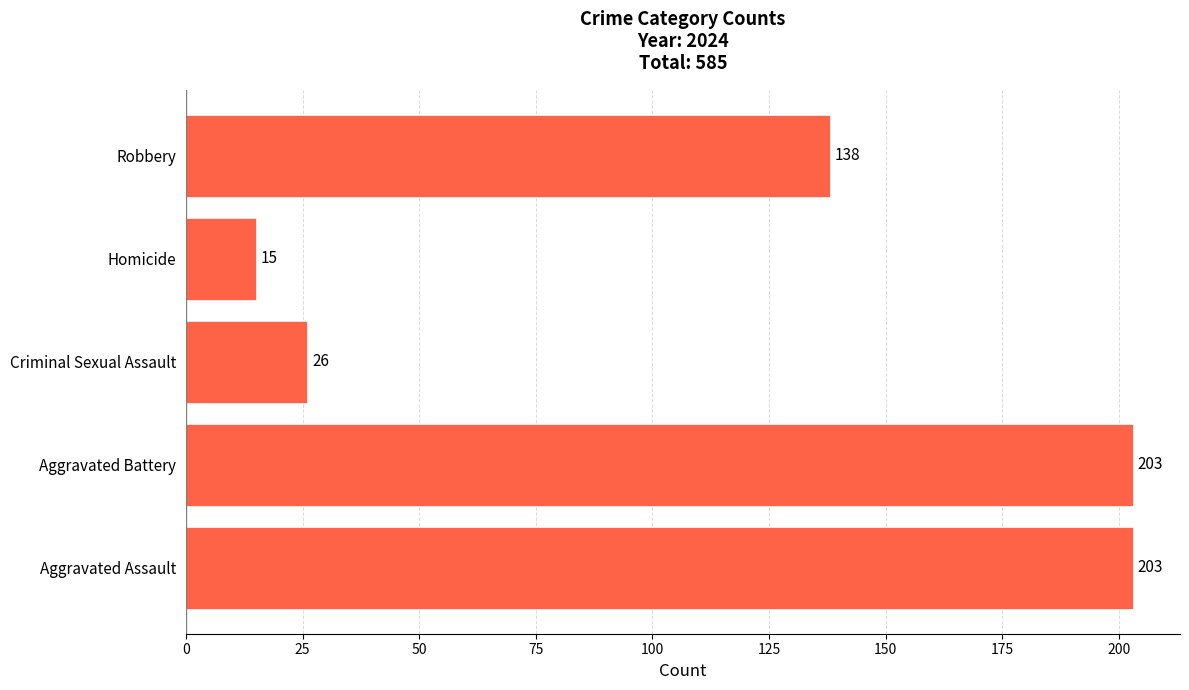

Where is the data nearest to the value 109?

Robbery